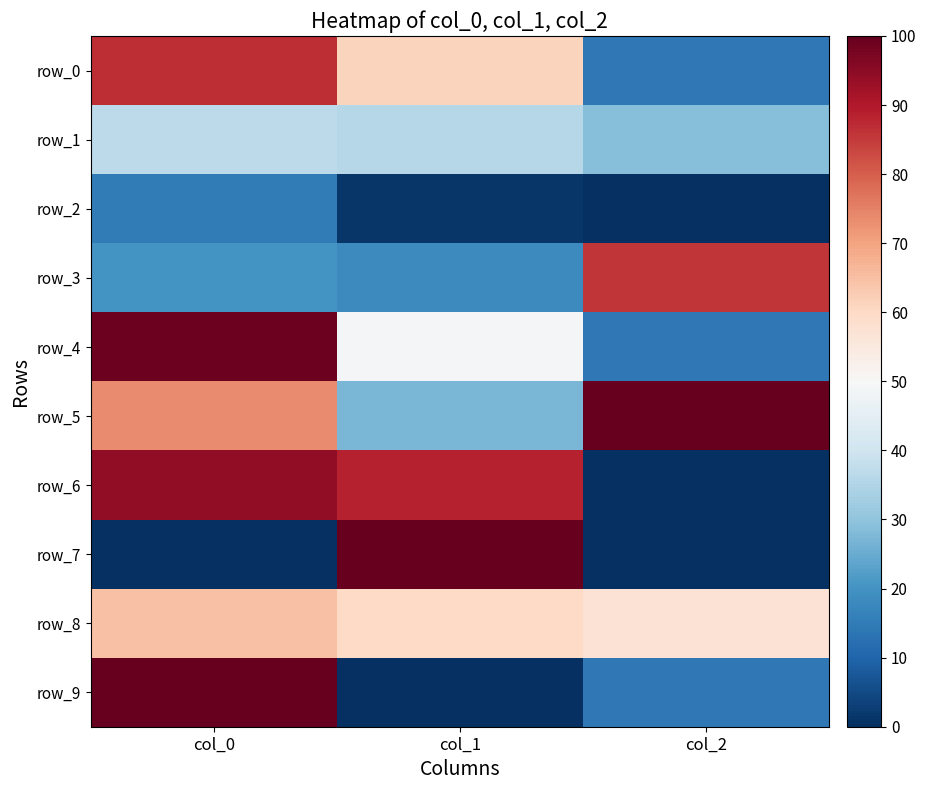

At which category is the sum across all series the highest?

col_0